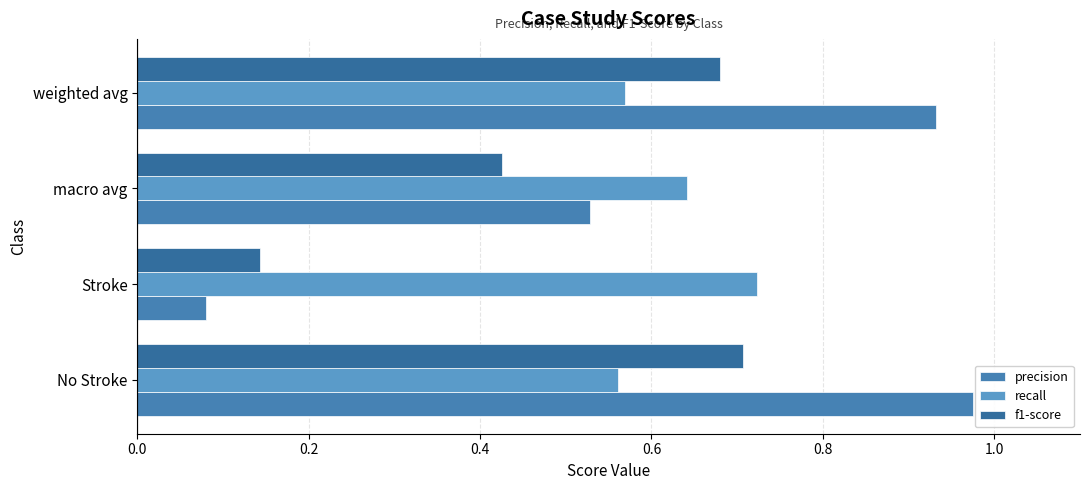

How many distinct data groups are displayed?

3